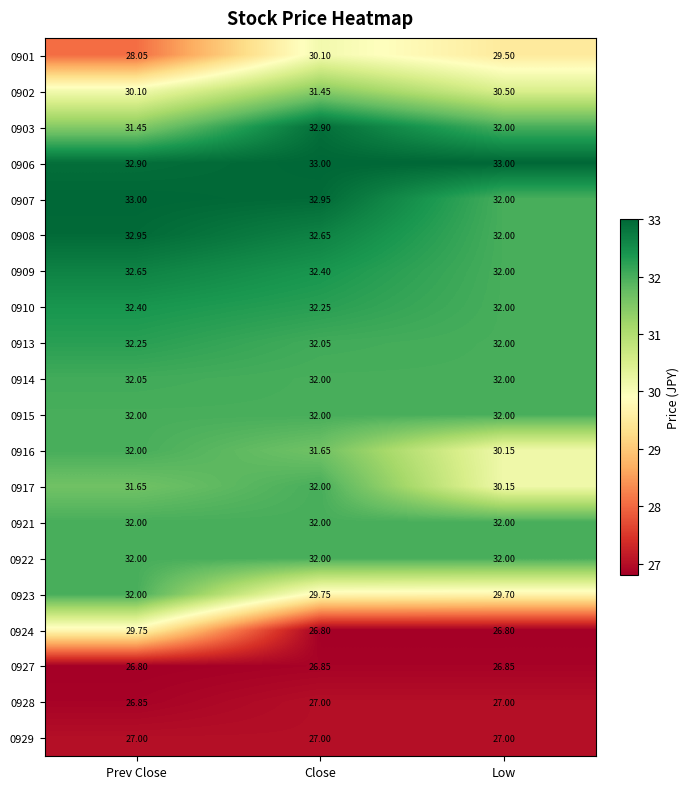

At how many categories does at least one series exceed 28?

3